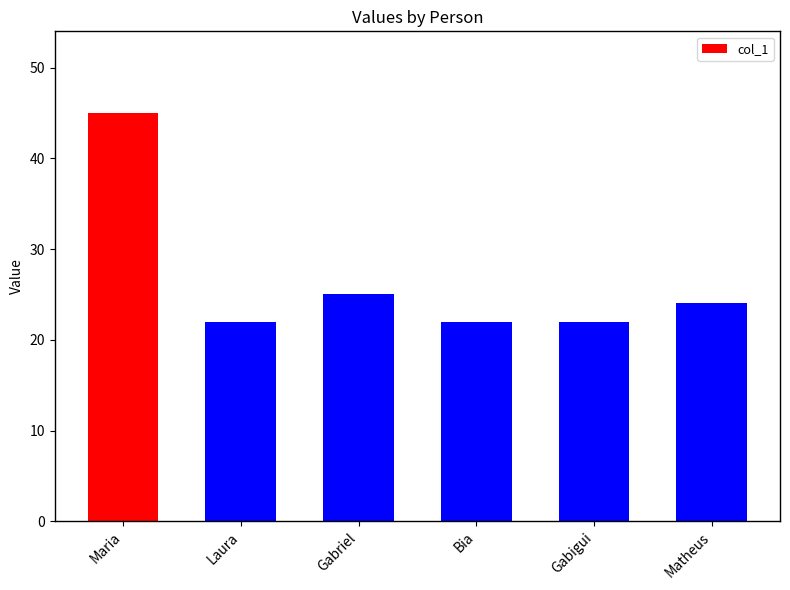

Count the number of categories in the chart.

6